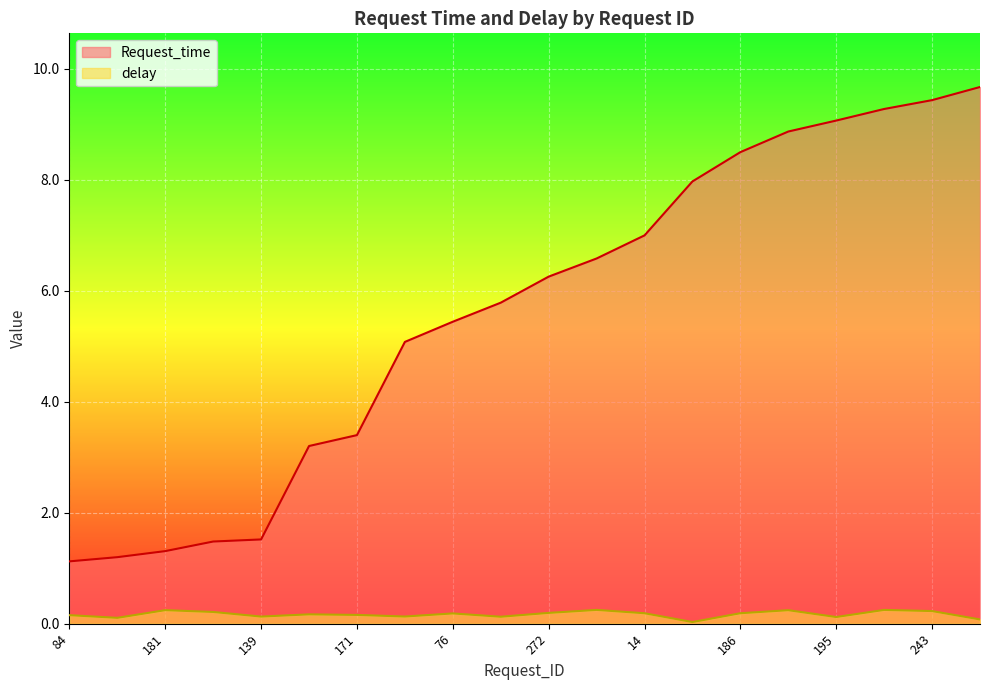

What is the difference between the highest and lowest values at 135?

9.0